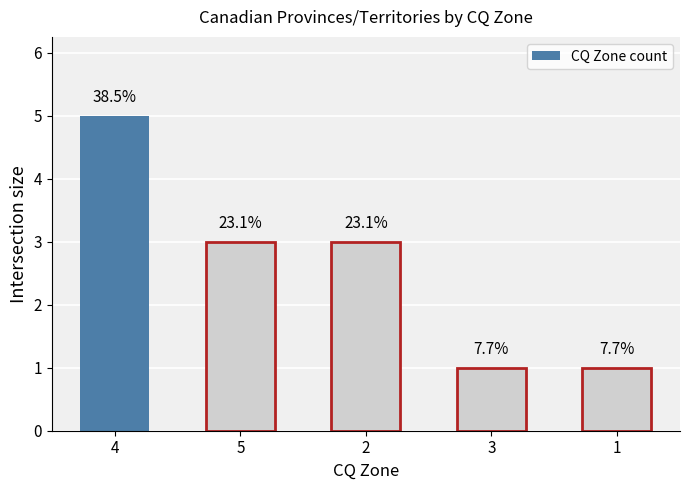

Where is the data nearest to the value 3?

5